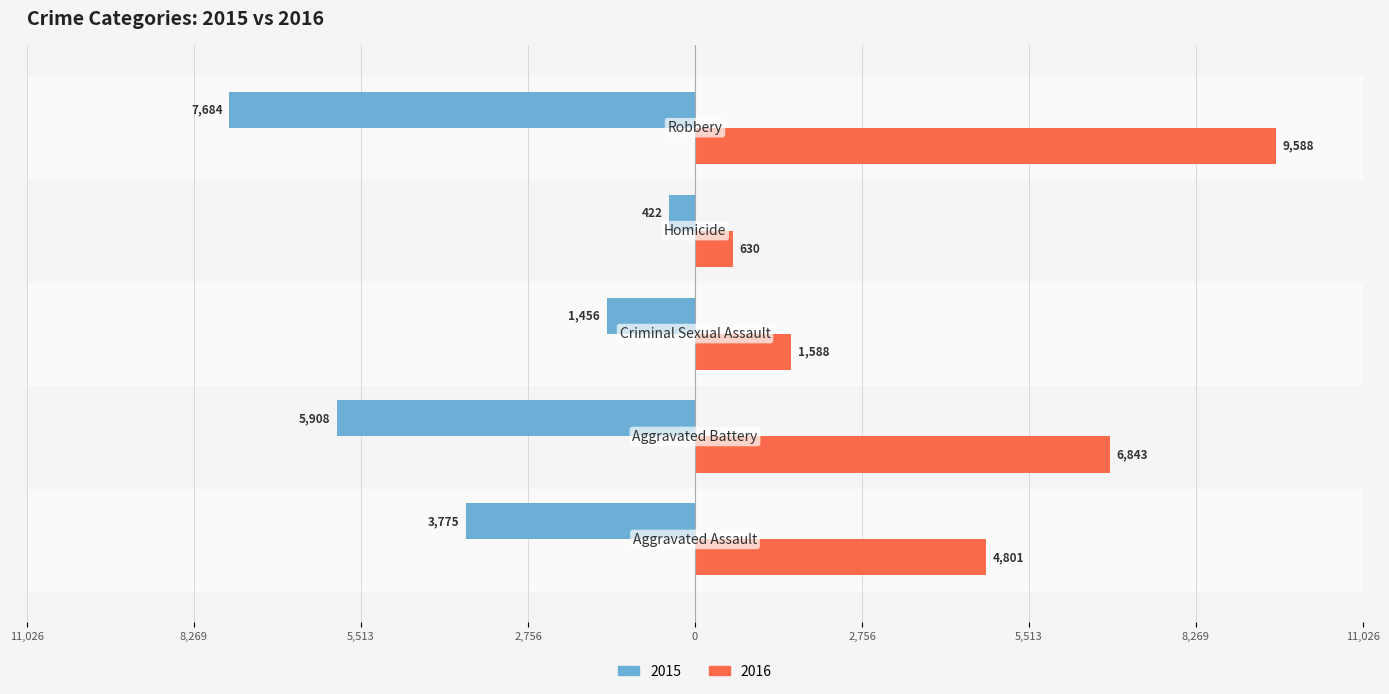

Which series has the largest range (max minus min)?

2016